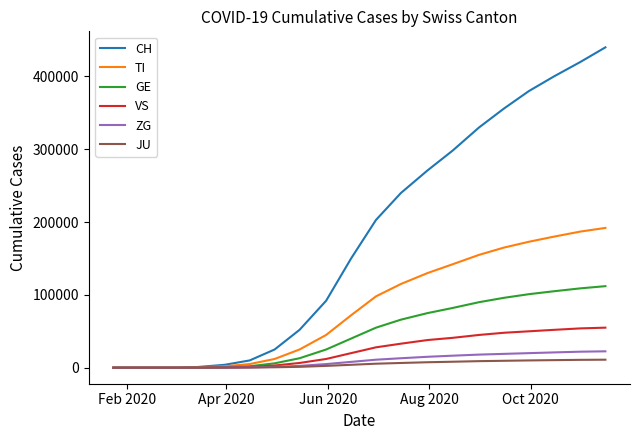

Which series has the largest total across all categories?

CH